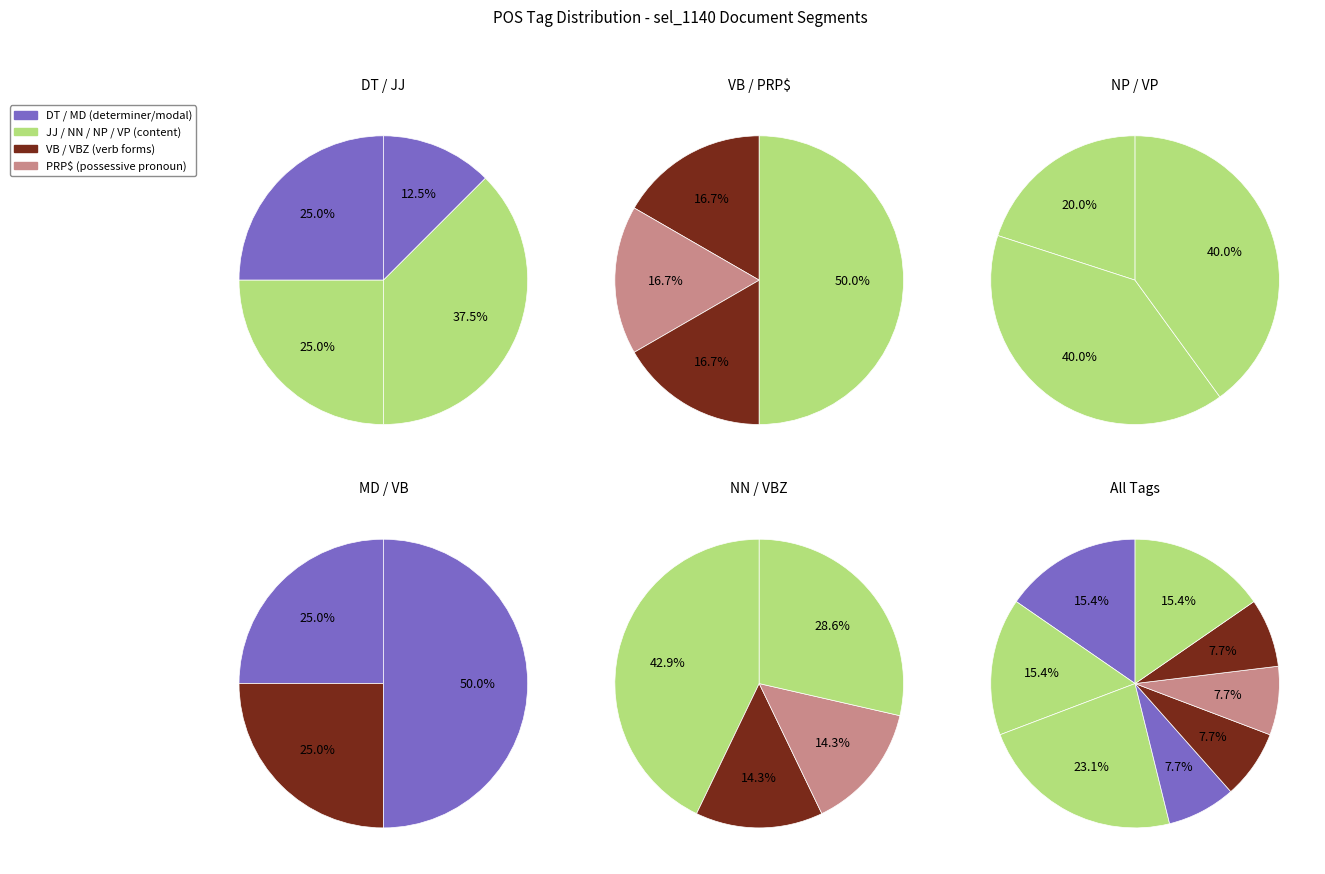

Approximately how many times larger is the value at DT compared to VP?

1.0